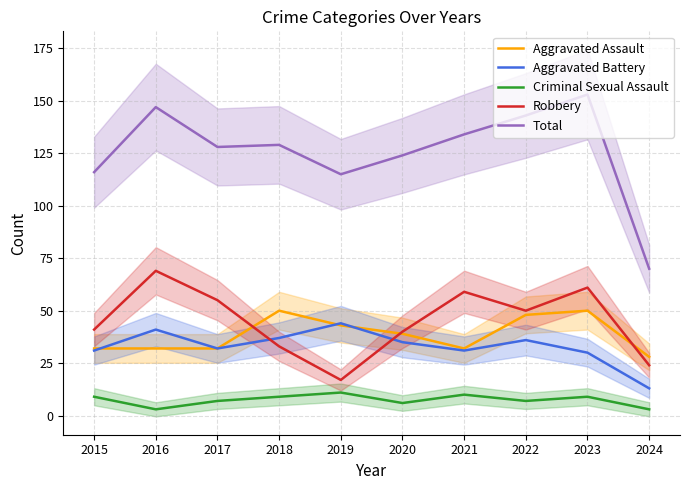

Reading right to left, what are all the values shown in this chart?

Aggravated Assault: 28	50	48	32	39	43	50	32	32	32
Aggravated Battery: 13	30	36	31	35	44	37	32	41	31
Criminal Sexual Assault: 3	9	7	10	6	11	9	7	3	9
Robbery: 24	61	50	59	40	17	33	55	69	41
Total: 70	153	143	134	124	115	129	128	147	116